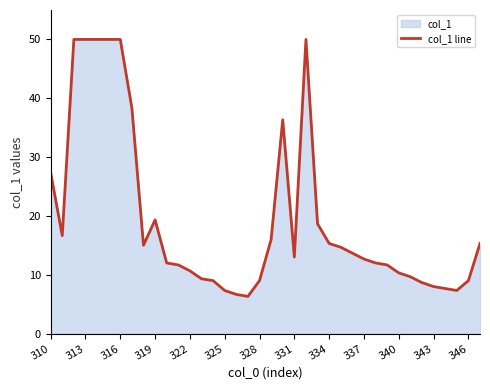

What is the greatest value displayed?

50.0